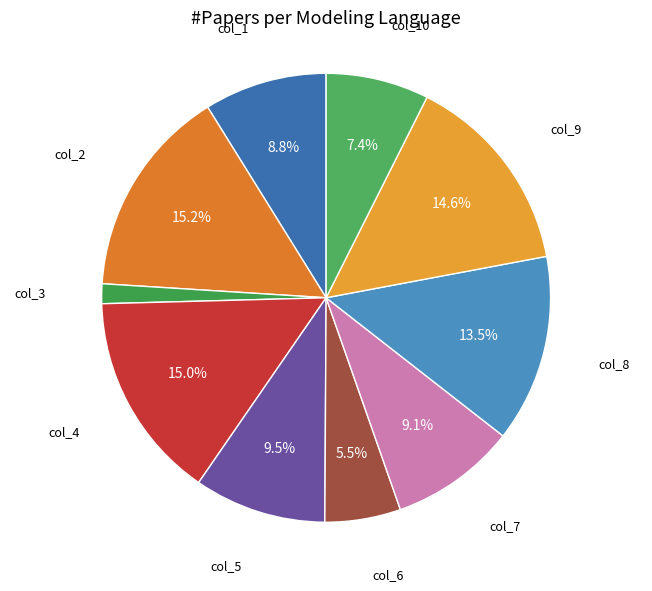

Is there any slice that represents more than half of the pie?

No